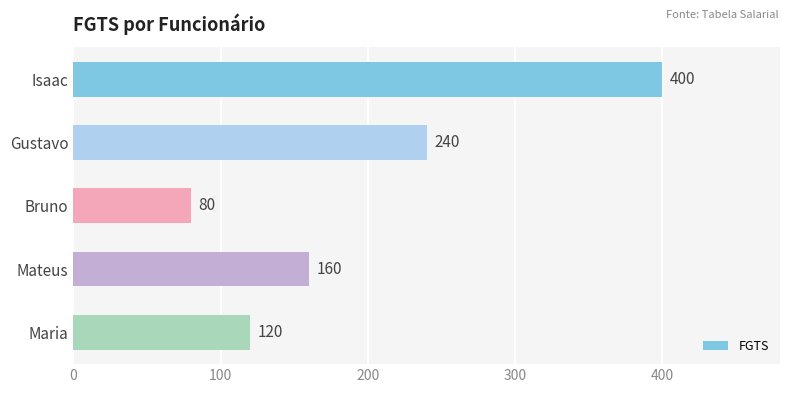

The chart shows a value of 79 at Maria. True or false?

False